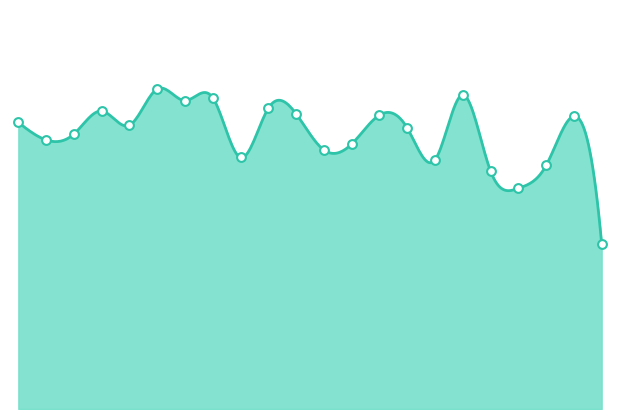

Is this an area chart (filled region under the line)?

Yes